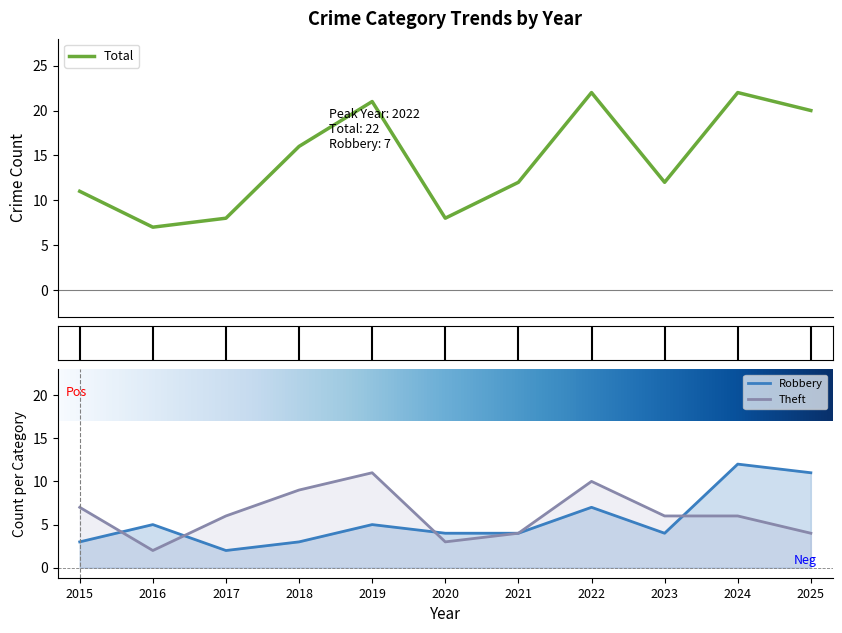

At which label does Theft reach its peak?

2019